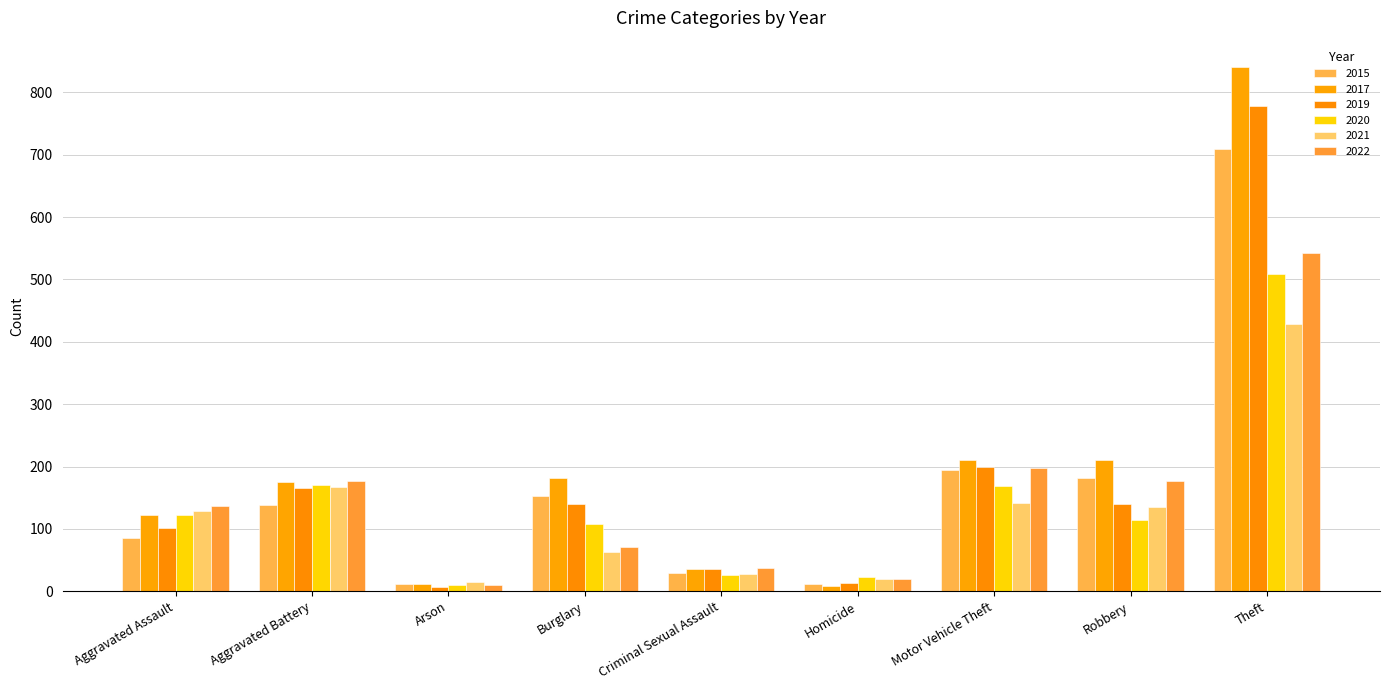

Reading left to right, what are all the values shown in this chart?

2015: Aggravated Assault=85	Aggravated Battery=139	Arson=12	Burglary=152	Criminal Sexual Assault=29	Homicide=12	Motor Vehicle Theft=195	Robbery=181	Theft=710
2017: Aggravated Assault=123	Aggravated Battery=175	Arson=11	Burglary=181	Criminal Sexual Assault=35	Homicide=8	Motor Vehicle Theft=210	Robbery=210	Theft=841
2019: Aggravated Assault=102	Aggravated Battery=166	Arson=6	Burglary=140	Criminal Sexual Assault=35	Homicide=13	Motor Vehicle Theft=199	Robbery=140	Theft=778
2020: Aggravated Assault=123	Aggravated Battery=170	Arson=10	Burglary=108	Criminal Sexual Assault=26	Homicide=22	Motor Vehicle Theft=169	Robbery=114	Theft=509
2021: Aggravated Assault=129	Aggravated Battery=167	Arson=14	Burglary=63	Criminal Sexual Assault=28	Homicide=19	Motor Vehicle Theft=142	Robbery=135	Theft=429
2022: Aggravated Assault=137	Aggravated Battery=176	Arson=10	Burglary=71	Criminal Sexual Assault=38	Homicide=19	Motor Vehicle Theft=198	Robbery=177	Theft=542